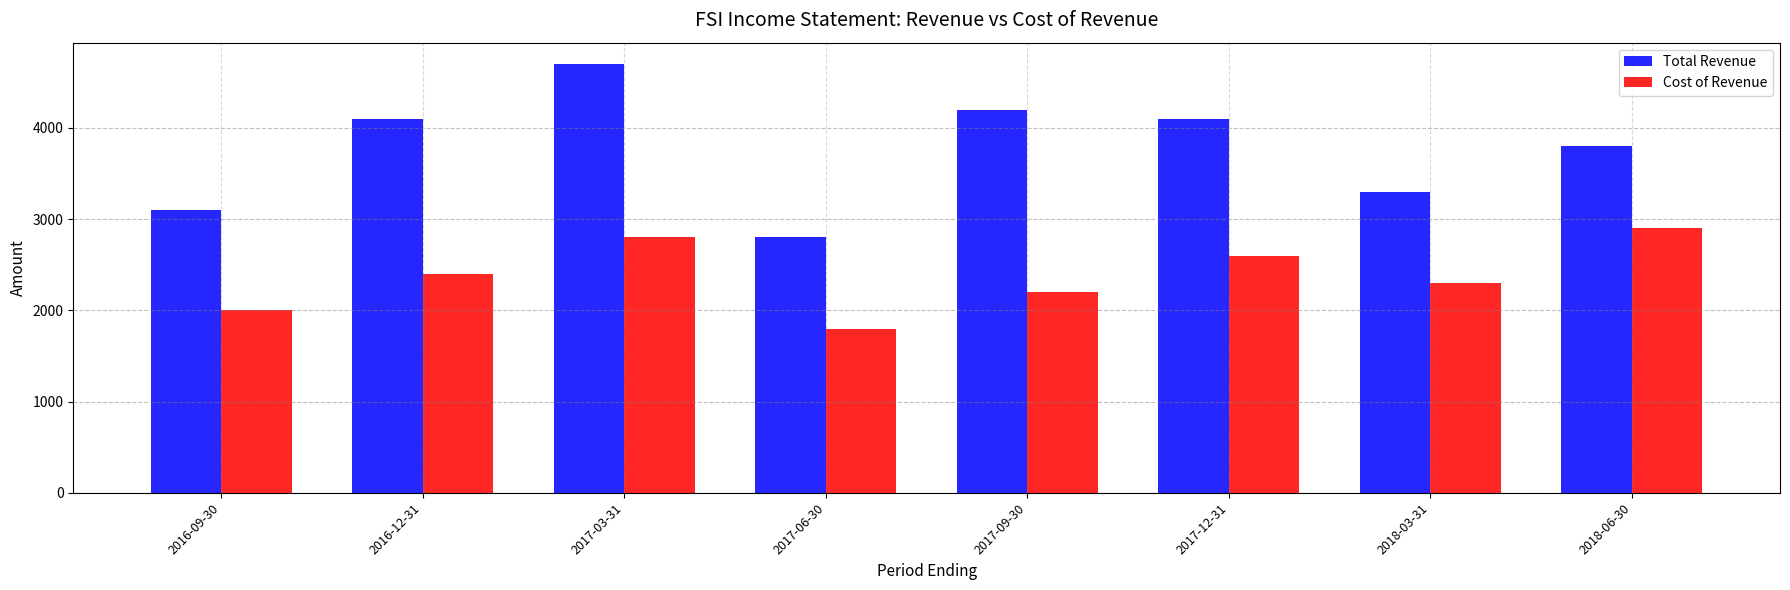

How many distinct data groups are displayed?

2